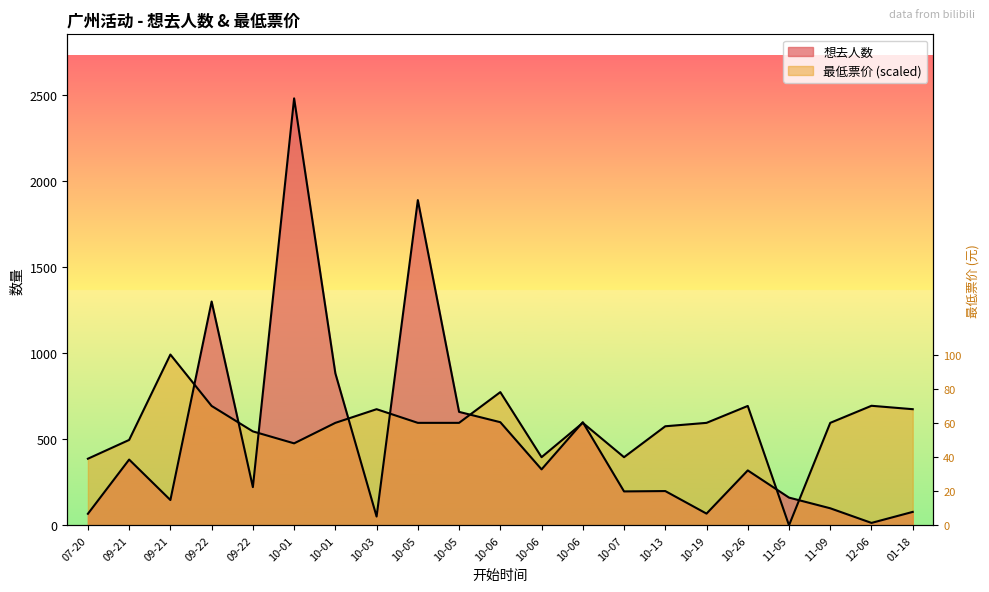

At how many categories does at least one series exceed 1291?

3